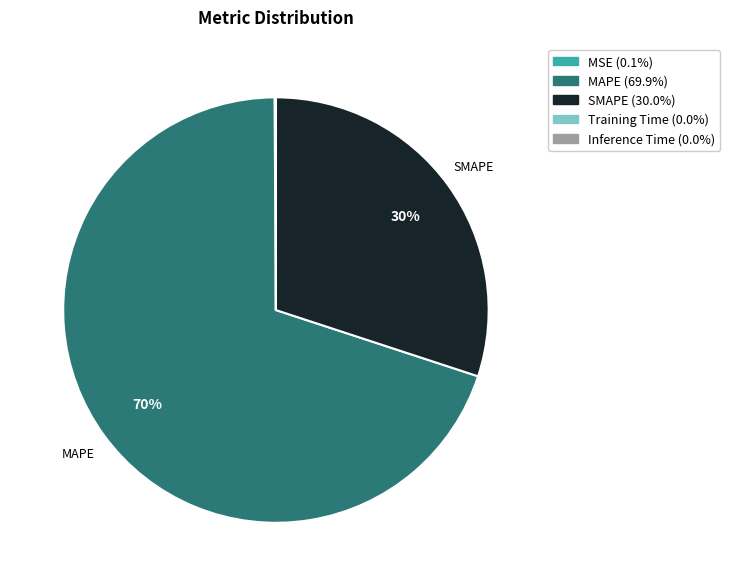

Which category accounts for the majority?

MAPE